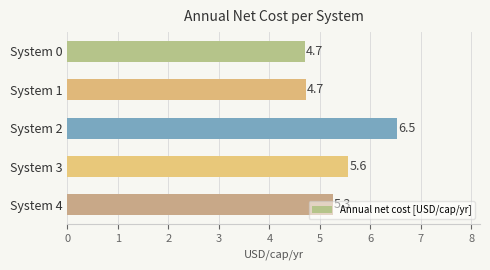

Which has a higher value, System 3 or System 1?

System 3